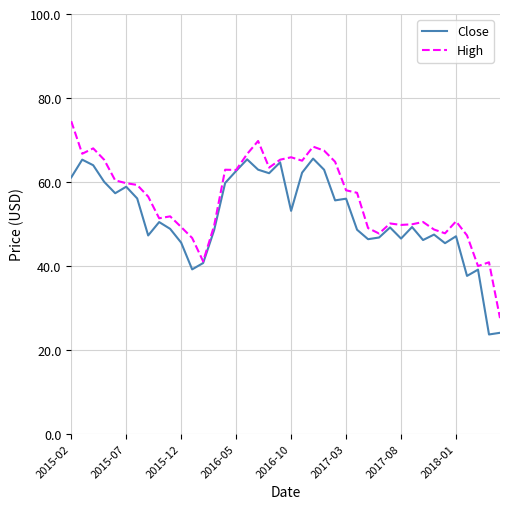

What are all the series names shown in the legend?

Close, High